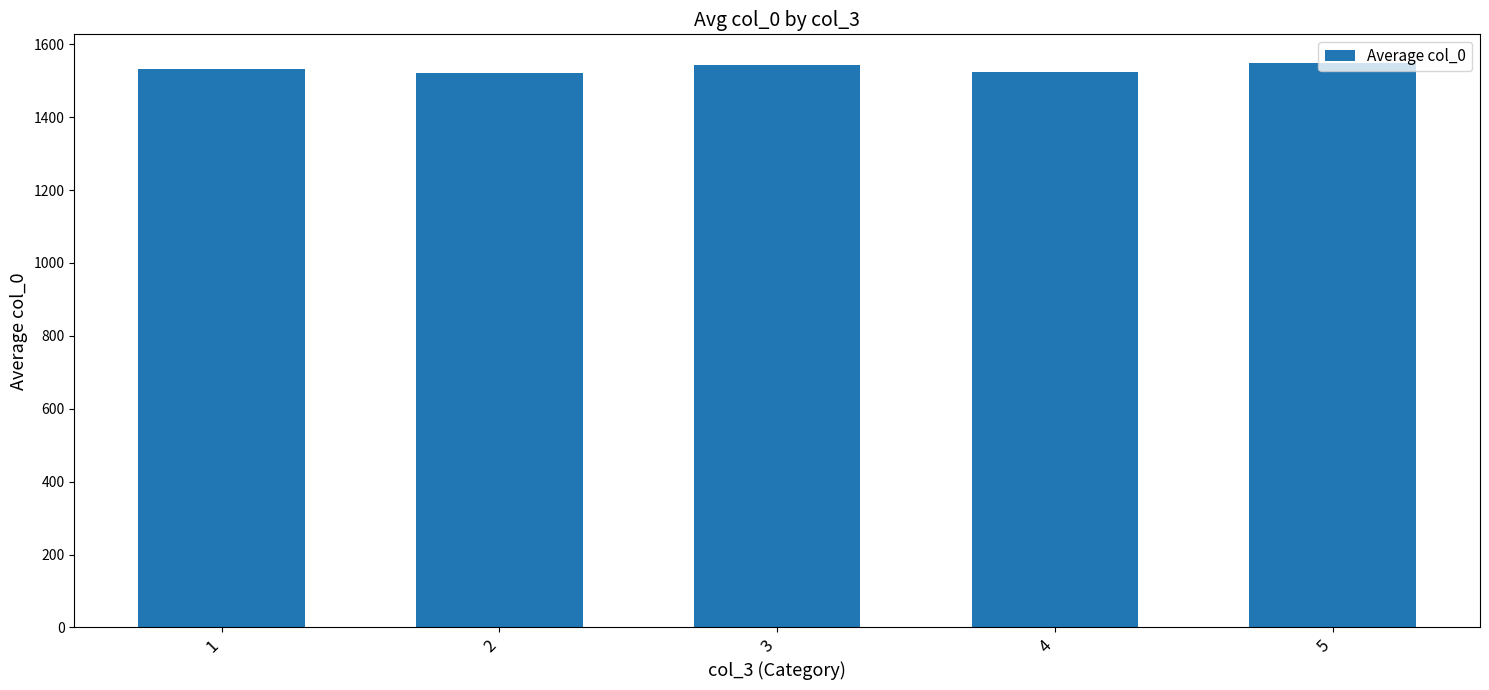

Read the value at 3.

1543.0